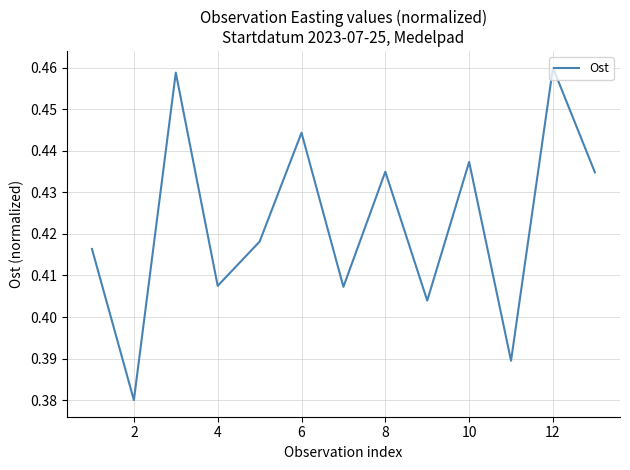

How many interior local peaks (higher than both neighbors) does the data have?

5